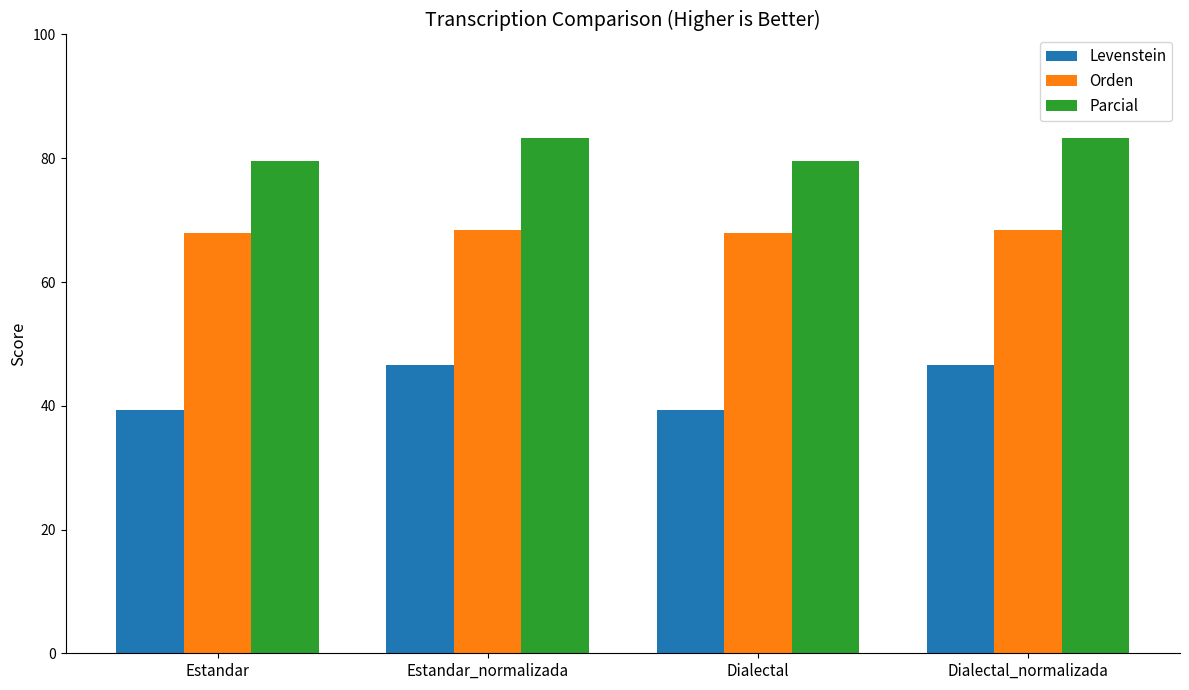

What is the value of the Levenstein bar at the 4th from the left?

46.7